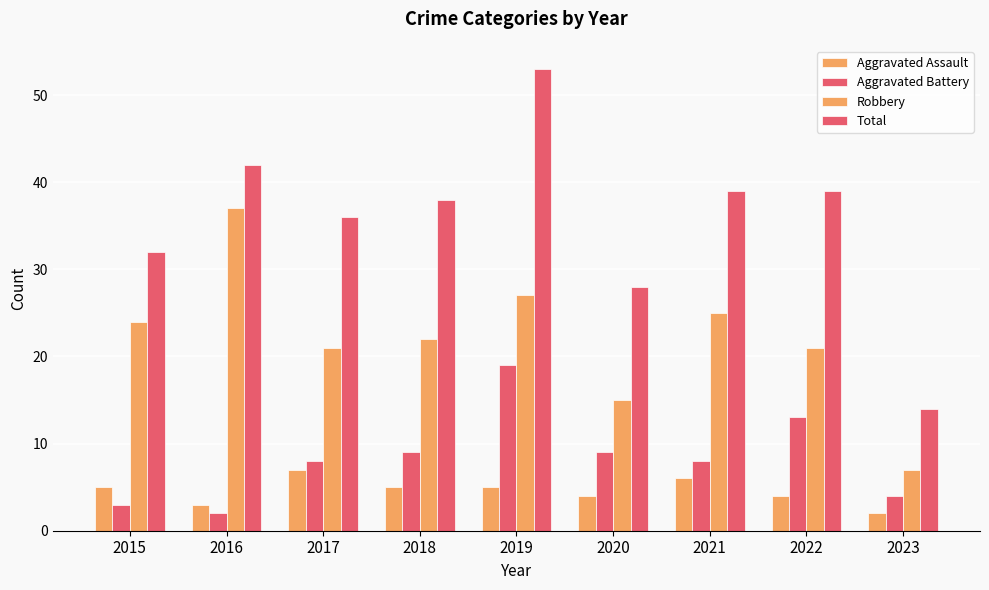

How many series are shown in this chart?

4